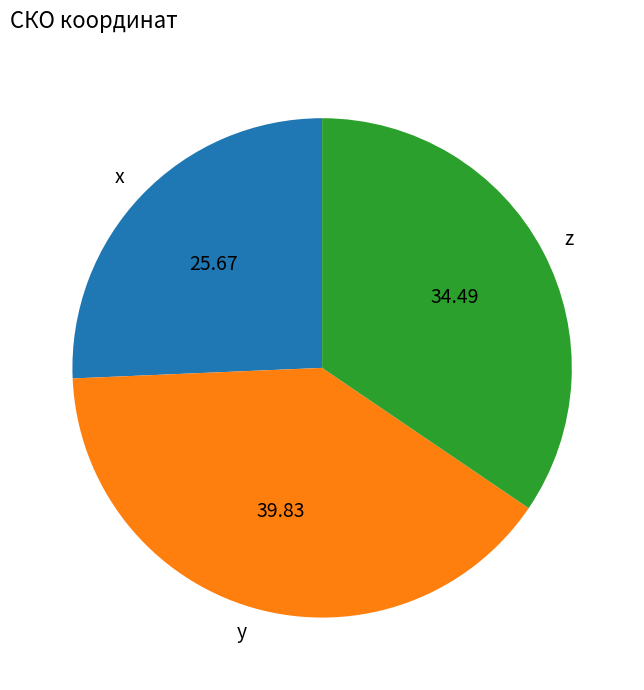

Between x and y, which is larger?

y